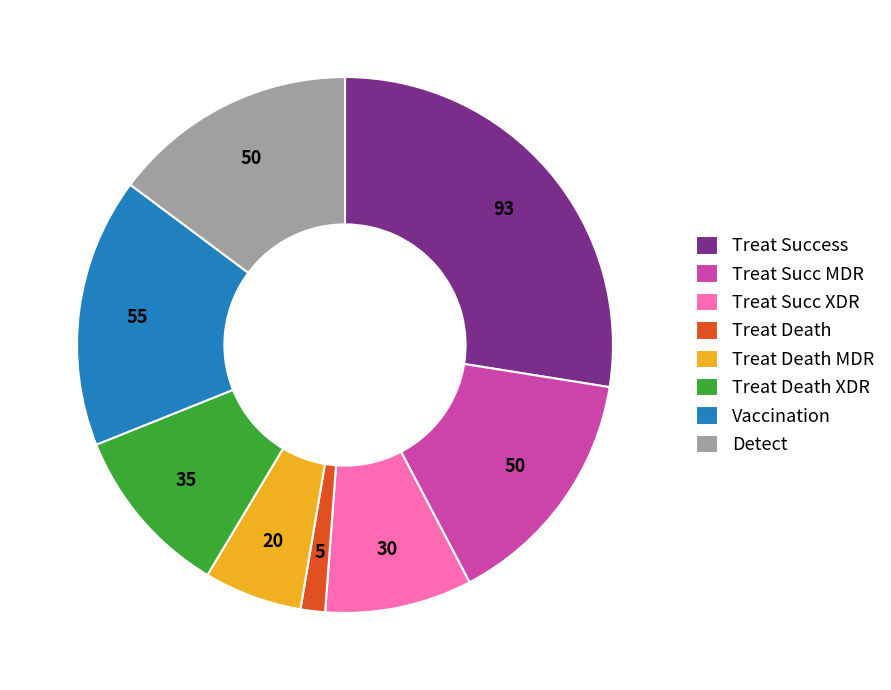

Count the number of slices in the pie.

8